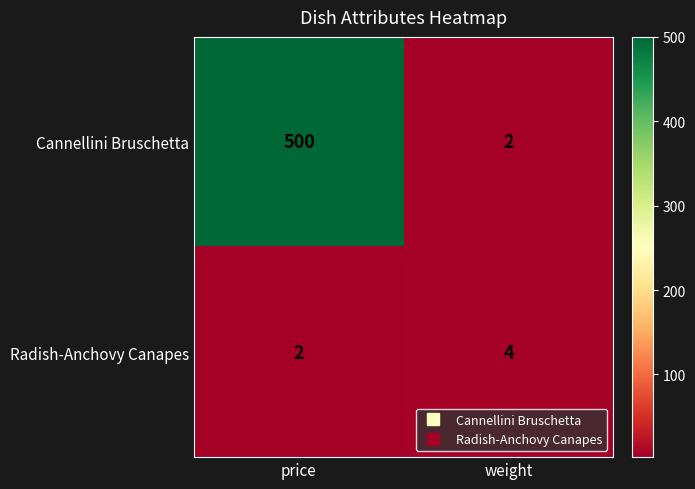

At how many categories does at least one series exceed 329?

1